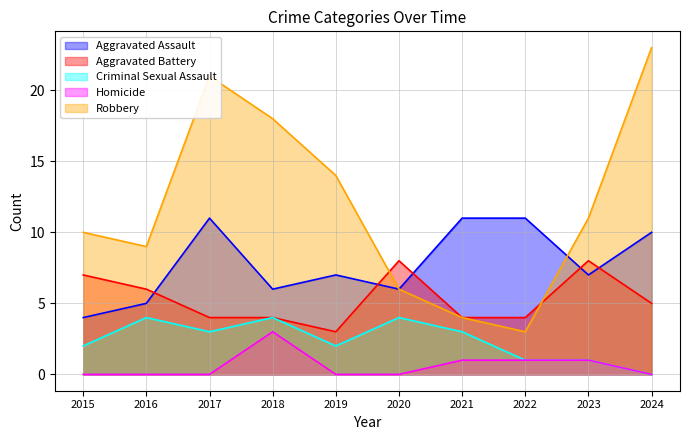

Reading left to right, what are all the values shown in this chart?

Aggravated Assault: 4	5	11	6	7	6	11	11	7	10
Aggravated Battery: 7	6	4	4	3	8	4	4	8	5
Criminal Sexual Assault: 2	4	3	4	2	4	3	1	1	0
Homicide: 0	0	0	3	0	0	1	1	1	0
Robbery: 10	9	21	18	14	6	4	3	11	23